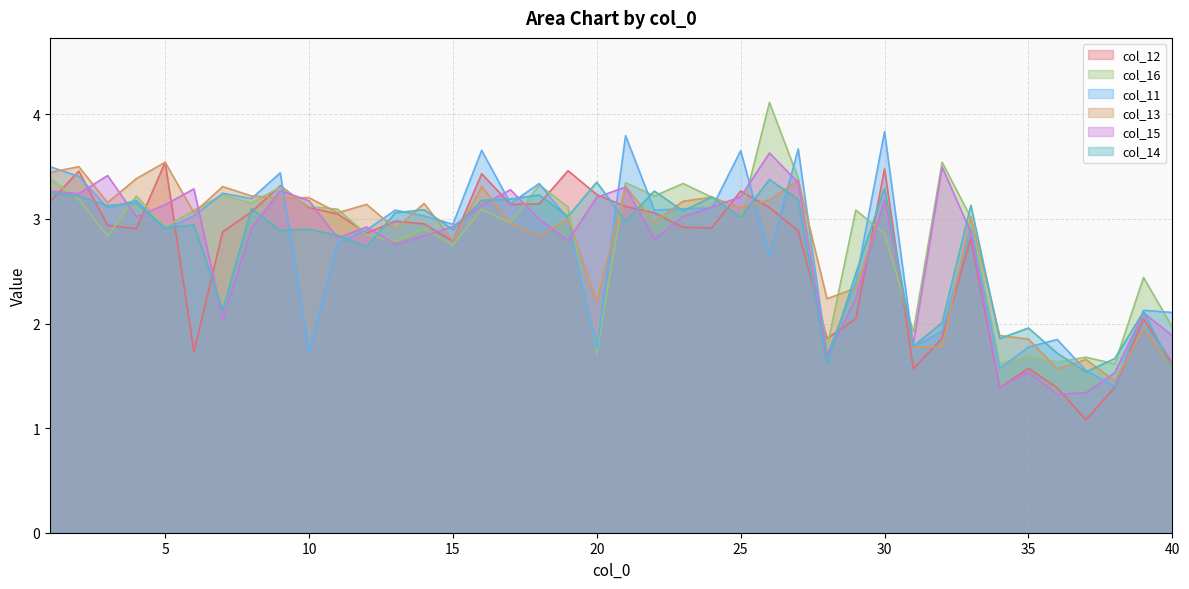

Which series has the largest range (max minus min)?

col_16